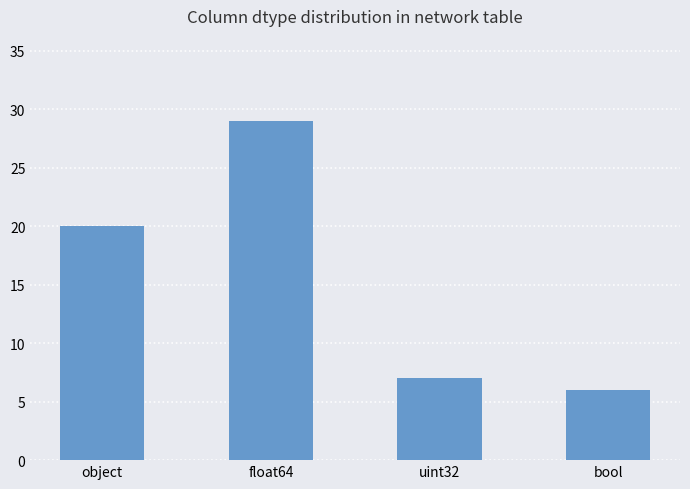

Which has a higher value, object or uint32?

object